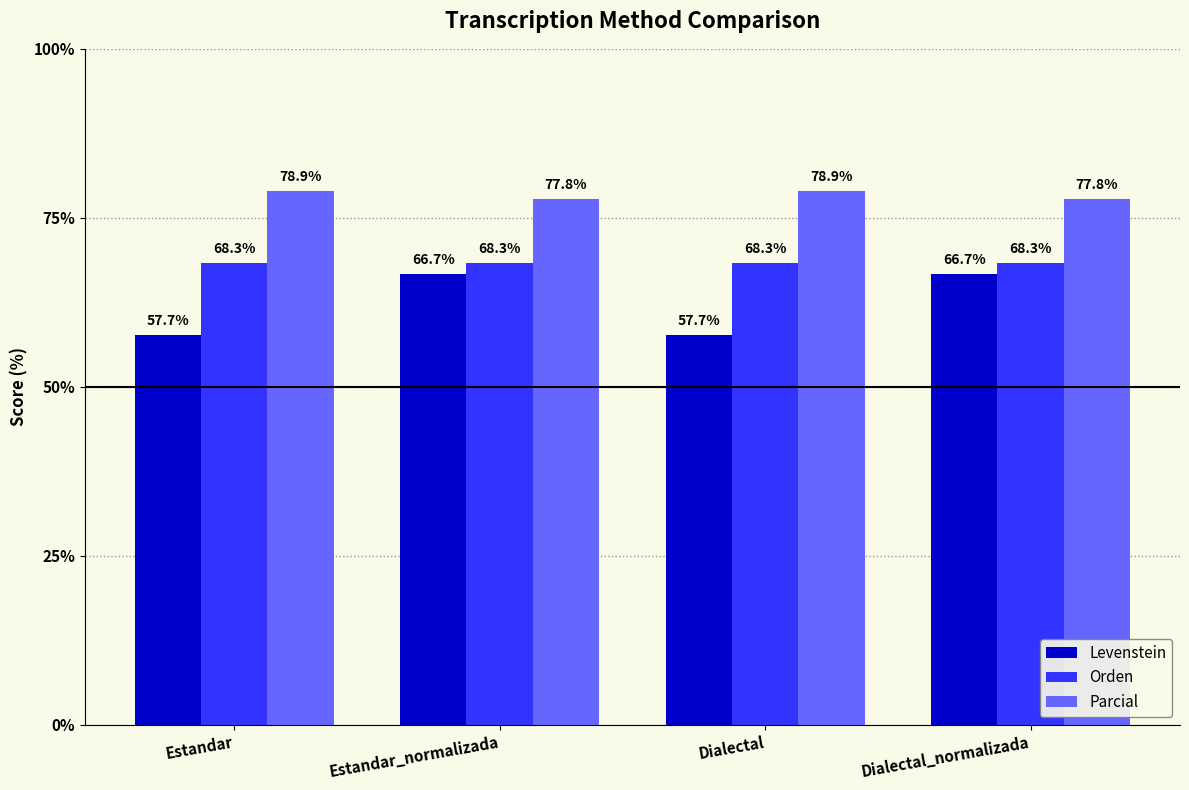

What is the sum of all Orden values?

273.2